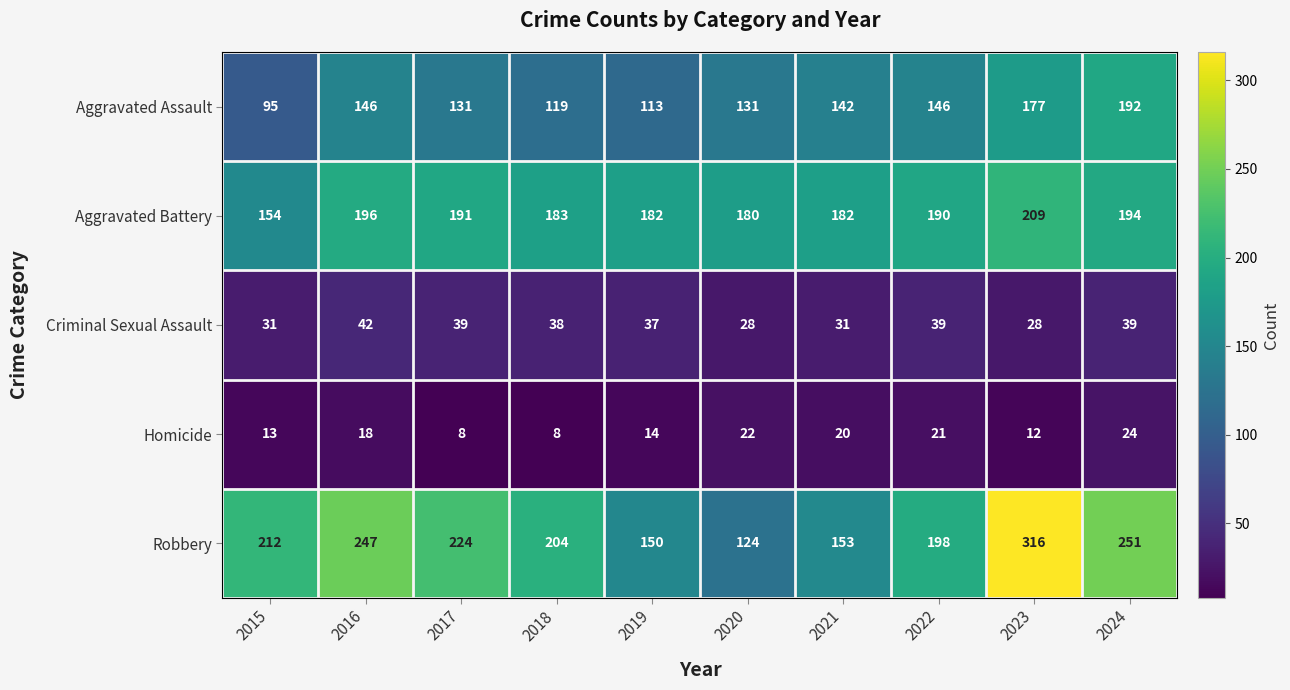

What is the sum of the Robbery values at 2015 and 2021?

365